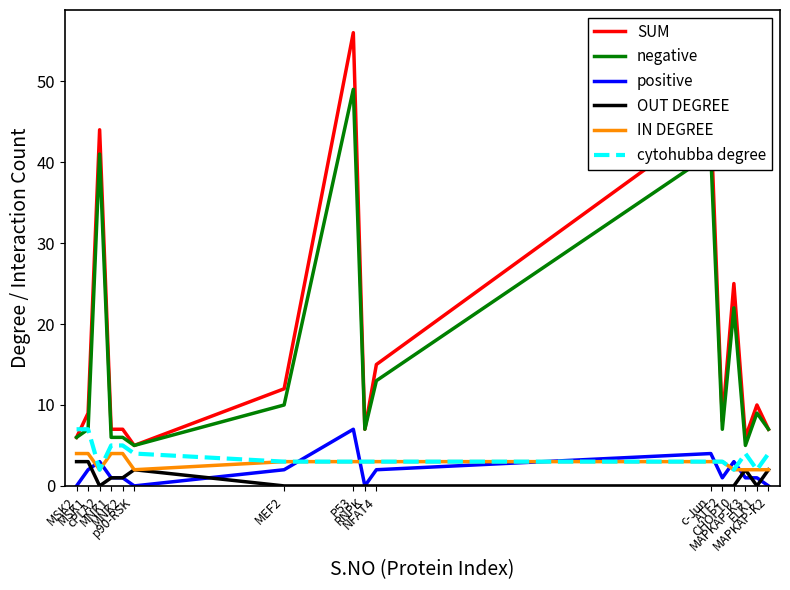

True or false: positive and SUM cross at least once.

False